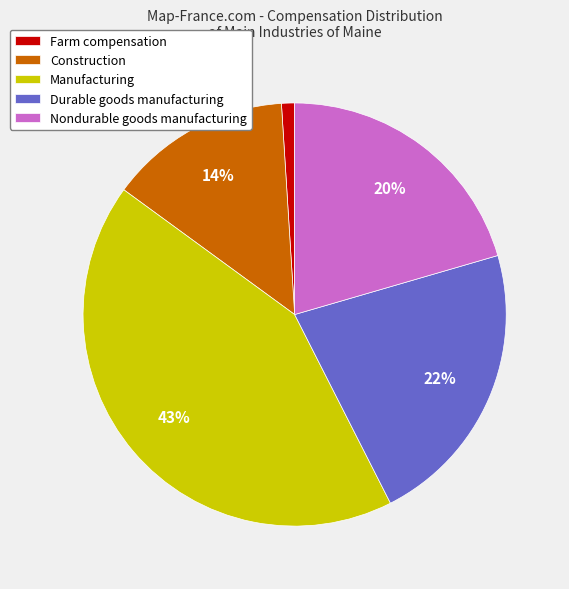

Is the sum of Manufacturing and Construction greater than half?

Yes